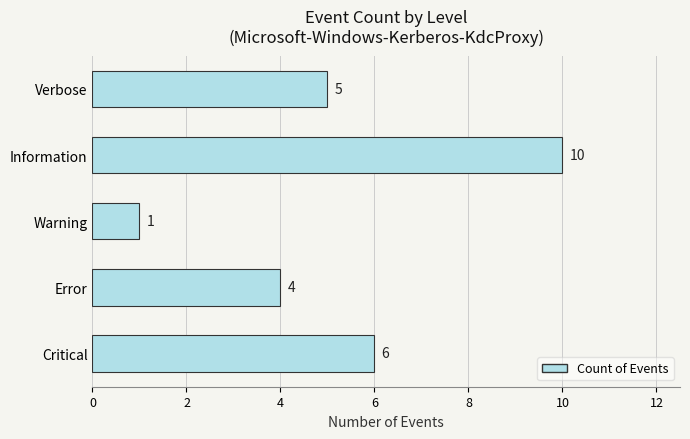

The chart shows a value of 2 at Verbose. True or false?

False